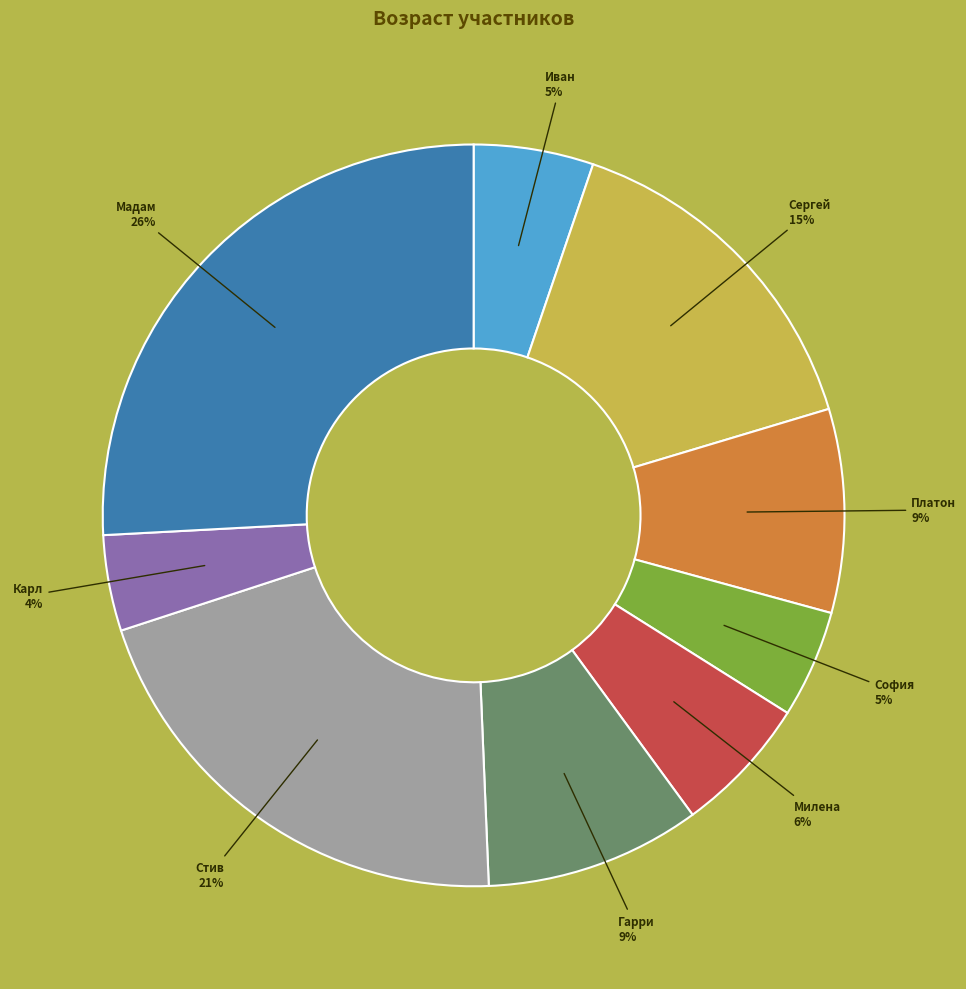

Is there a majority slice in this chart?

No